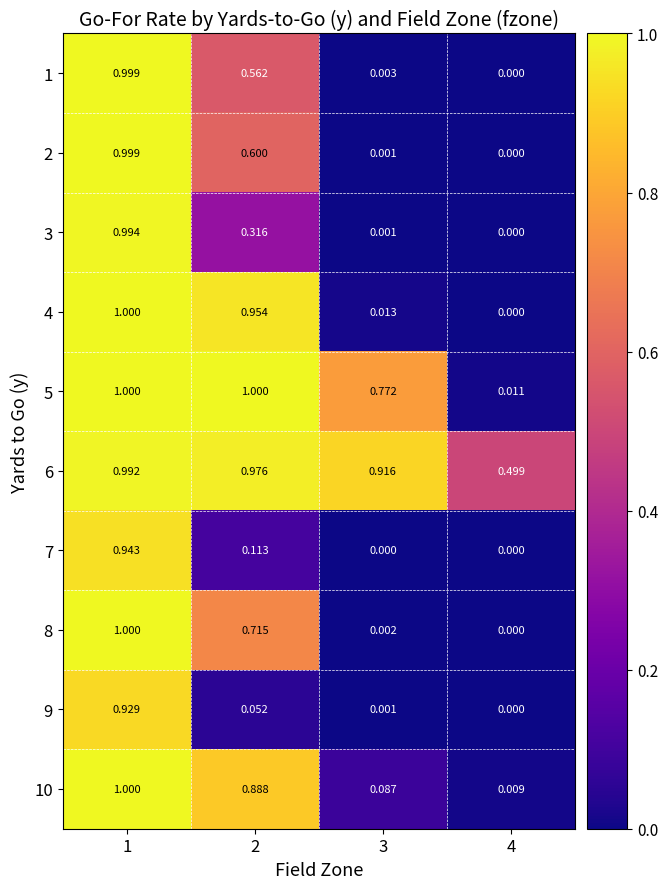

How many data points in 3 are above 0?

3